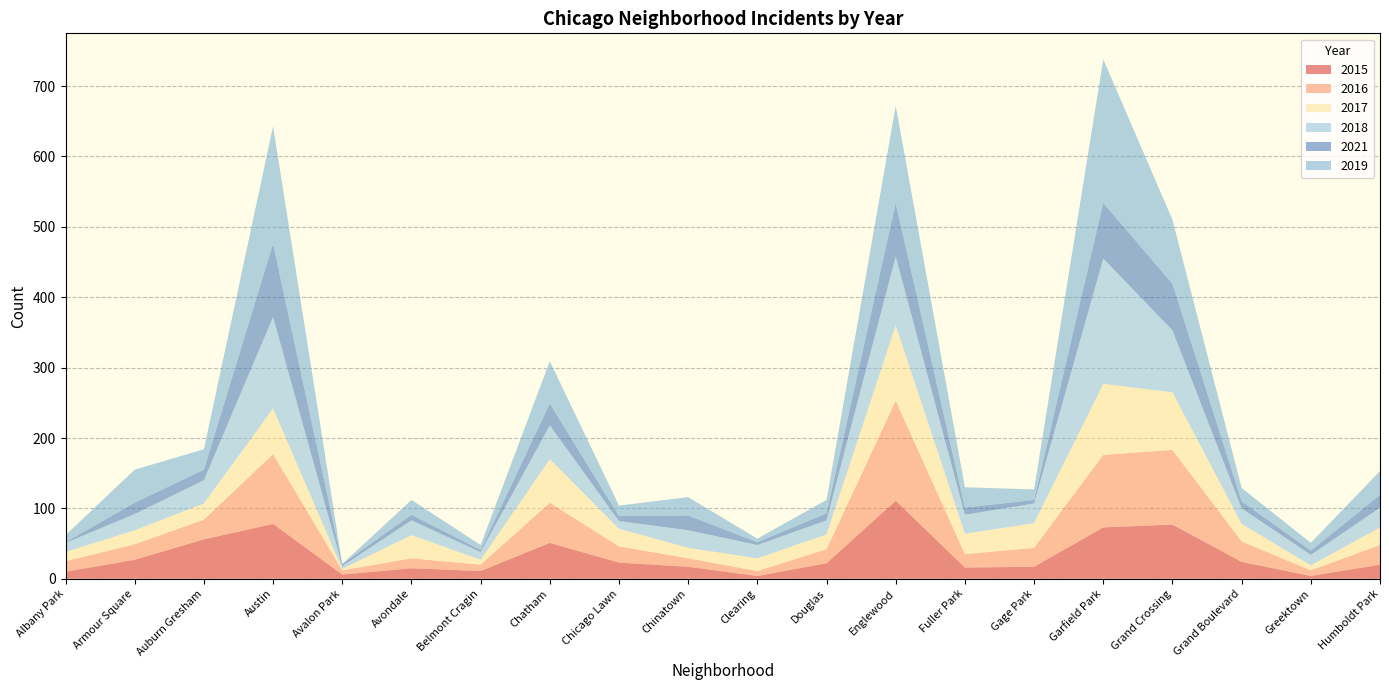

Reading left to right, extract all data points from this chart.

2015: Albany Park=10	Armour Square=27	Auburn Gresham=56	Austin=78	Avalon Park=6	Avondale=15	Belmont Cragin=11	Chatham=51	Chicago Lawn=23	Chinatown=17	Clearing=4	Douglas=22	Englewood=111	Fuller Park=16	Gage Park=17	Garfield Park=73	Grand Crossing=77	Grand Boulevard=24	Greektown=4	Humboldt Park=20
2016: Albany Park=15	Armour Square=22	Auburn Gresham=28	Austin=99	Avalon Park=6	Avondale=14	Belmont Cragin=9	Chatham=57	Chicago Lawn=23	Chinatown=12	Clearing=7	Douglas=20	Englewood=142	Fuller Park=19	Gage Park=27	Garfield Park=103	Grand Crossing=106	Grand Boulevard=29	Greektown=8	Humboldt Park=28
2017: Albany Park=13	Armour Square=20	Auburn Gresham=23	Austin=65	Avalon Park=2	Avondale=33	Belmont Cragin=7	Chatham=62	Chicago Lawn=25	Chinatown=15	Clearing=18	Douglas=21	Englewood=107	Fuller Park=29	Gage Park=35	Garfield Park=101	Grand Crossing=82	Grand Boulevard=25	Greektown=7	Humboldt Park=25
2018: Albany Park=13	Armour Square=23	Auburn Gresham=33	Austin=130	Avalon Park=4	Avondale=21	Belmont Cragin=11	Chatham=48	Chicago Lawn=11	Chinatown=25	Clearing=19	Douglas=20	Englewood=98	Fuller Park=27	Gage Park=28	Garfield Park=178	Grand Crossing=88	Grand Boulevard=22	Greektown=15	Humboldt Park=28
2021: Albany Park=1	Armour Square=16	Auburn Gresham=15	Austin=104	Avalon Park=3	Avondale=8	Belmont Cragin=3	Chatham=31	Chicago Lawn=7	Chinatown=21	Clearing=4	Douglas=10	Englewood=76	Fuller Park=10	Gage Park=5	Garfield Park=79	Grand Crossing=66	Grand Boulevard=10	Greektown=6	Humboldt Park=18
2019: Albany Park=10	Armour Square=47	Auburn Gresham=29	Austin=167	Avalon Park=0	Avondale=21	Belmont Cragin=7	Chatham=60	Chicago Lawn=15	Chinatown=26	Clearing=5	Douglas=19	Englewood=138	Fuller Park=29	Gage Park=15	Garfield Park=204	Grand Crossing=91	Grand Boulevard=19	Greektown=11	Humboldt Park=34